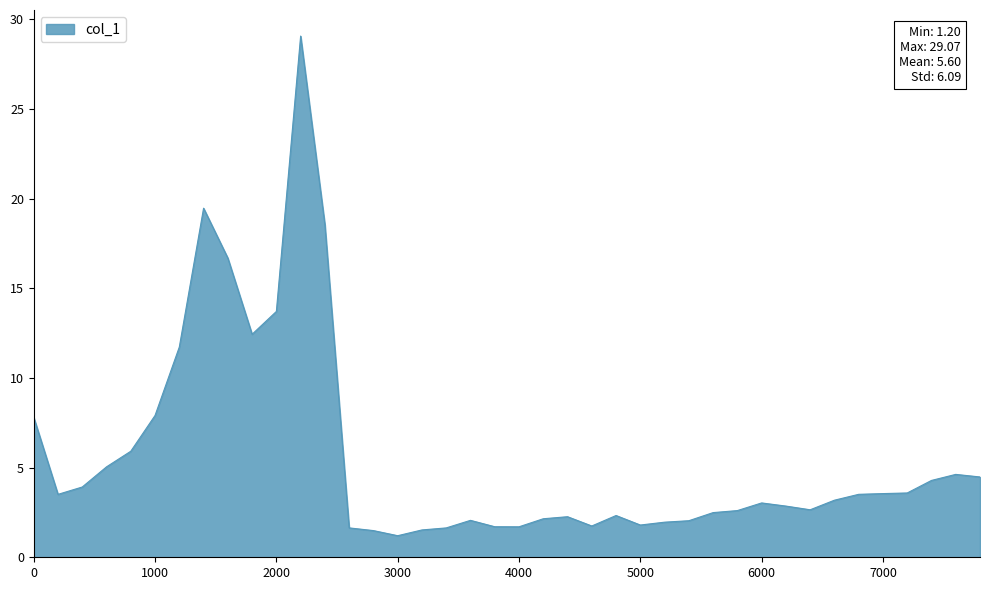

What is the maximum value shown in the chart?

29.1